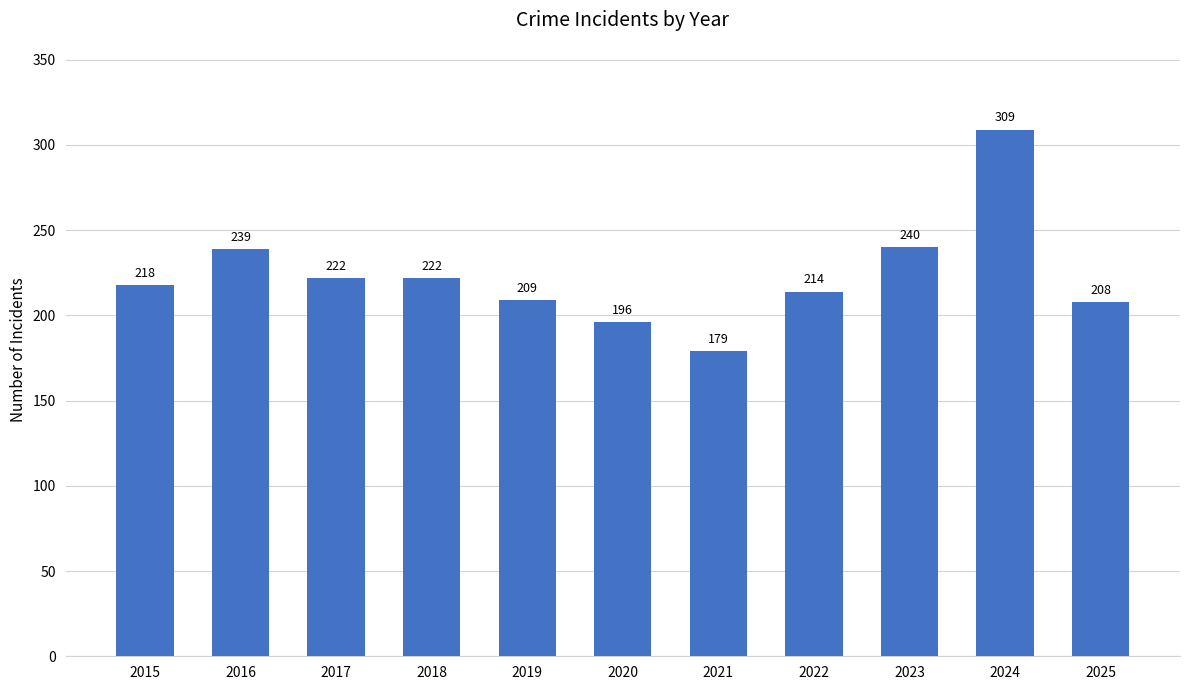

Where is the data nearest to the value 244?

2023